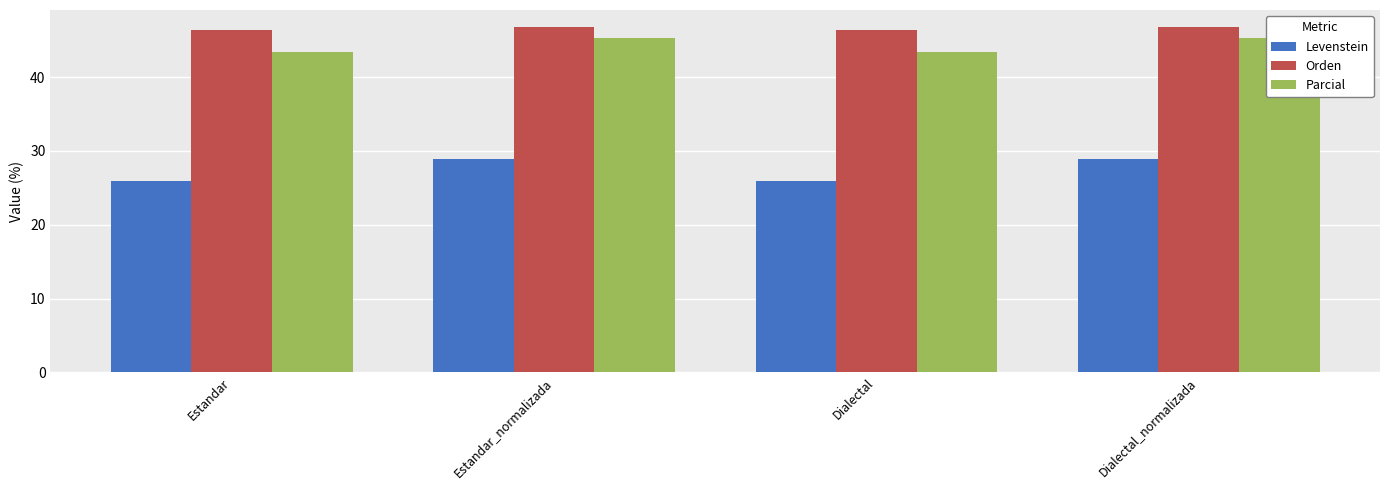

How many bars are there in each group?

3